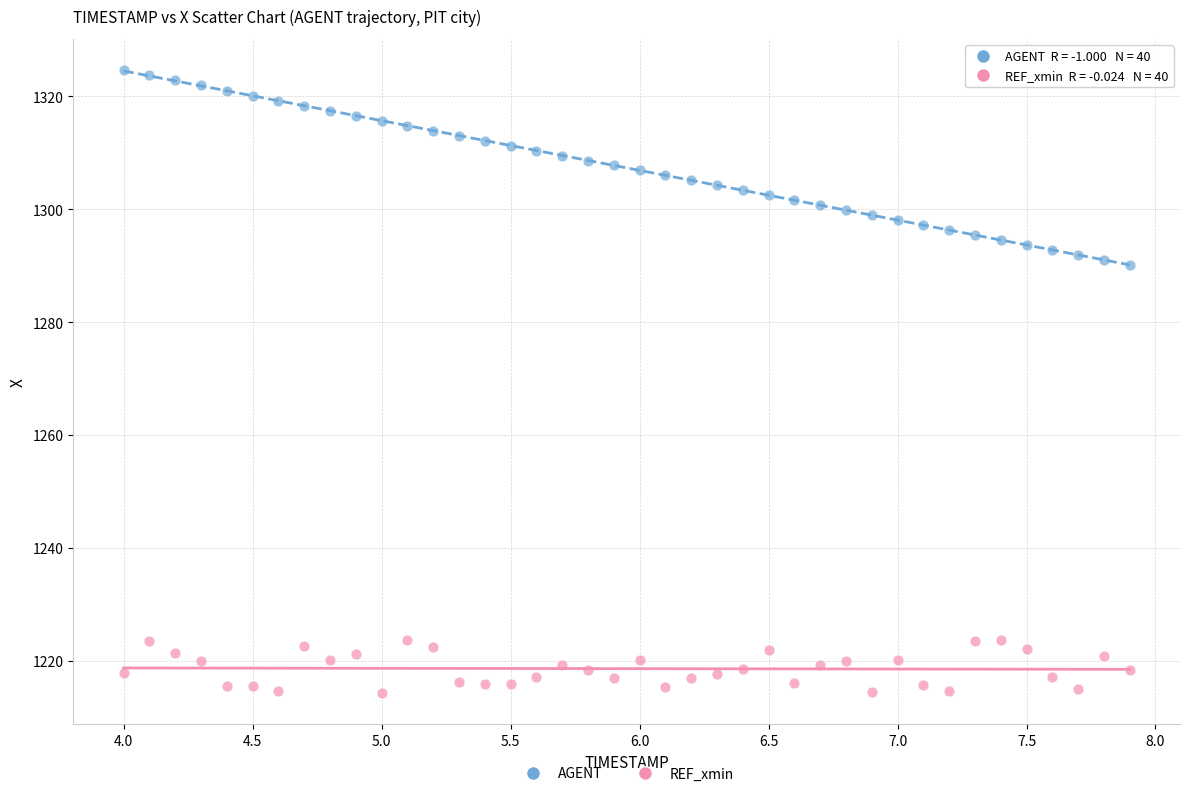

Across all data points, what is the range of X values (max minus min)?

3.9